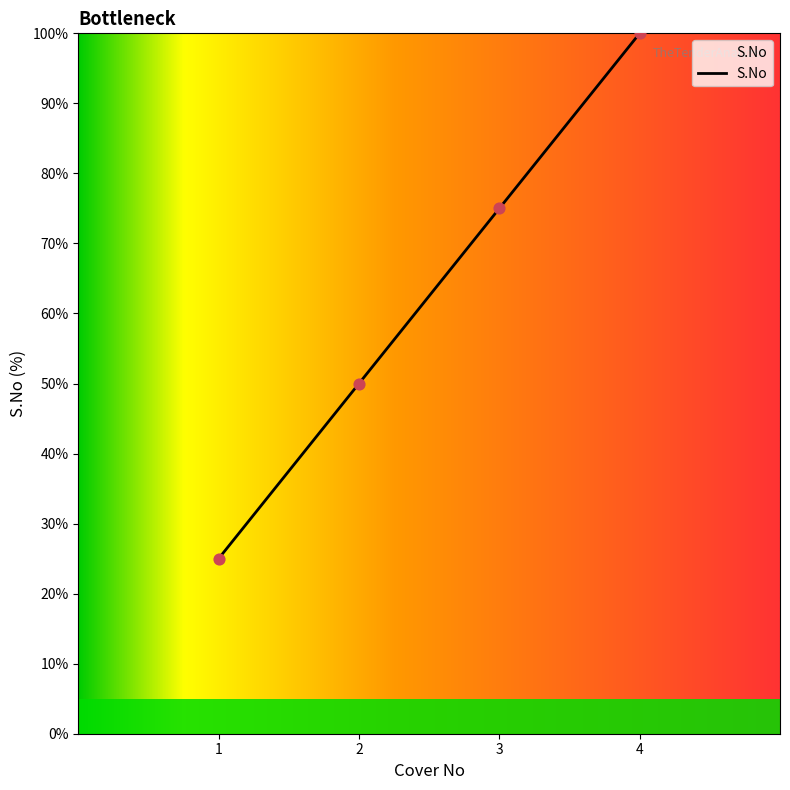

Approximately how many times larger is the value at 1.0 compared to 3.0?

0.3